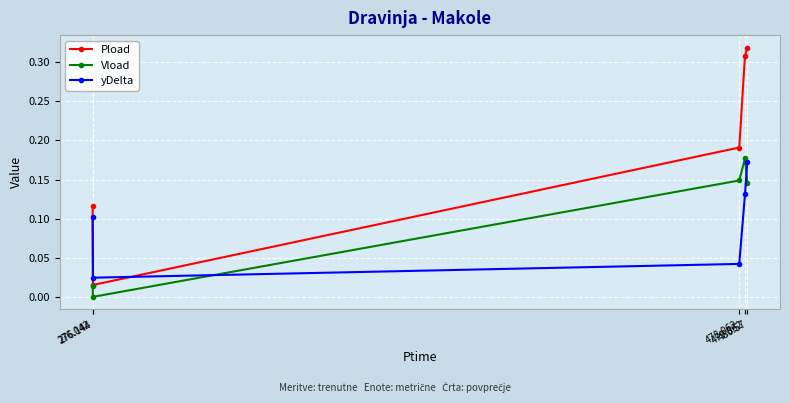

Which series has the largest range (max minus min)?

Pload